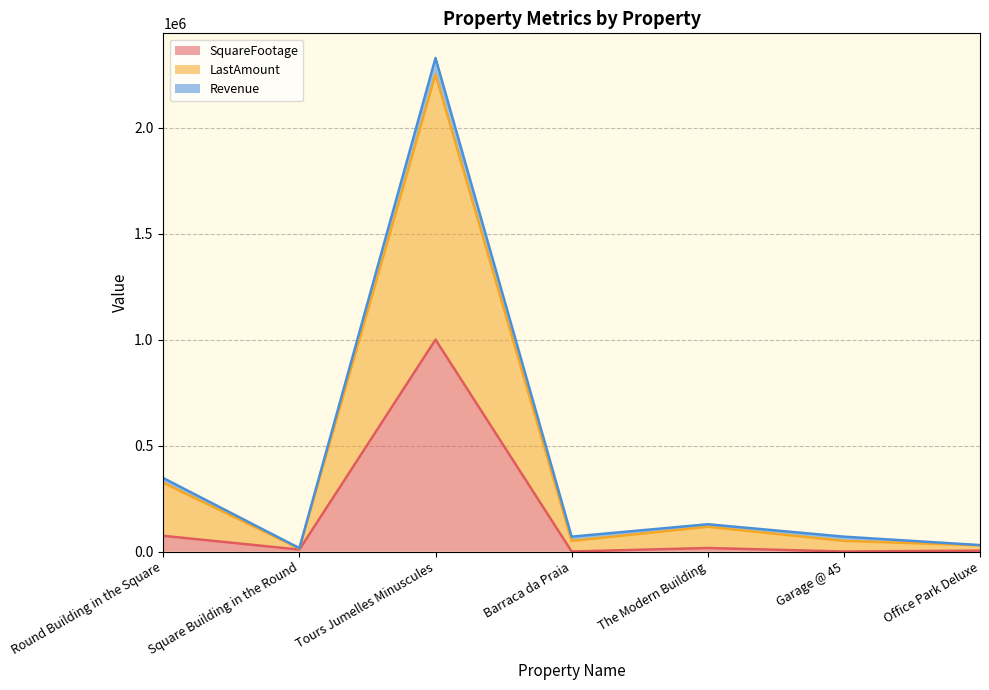

The value of LastAmount at Square Building in the Round is 16800. True or false?

True